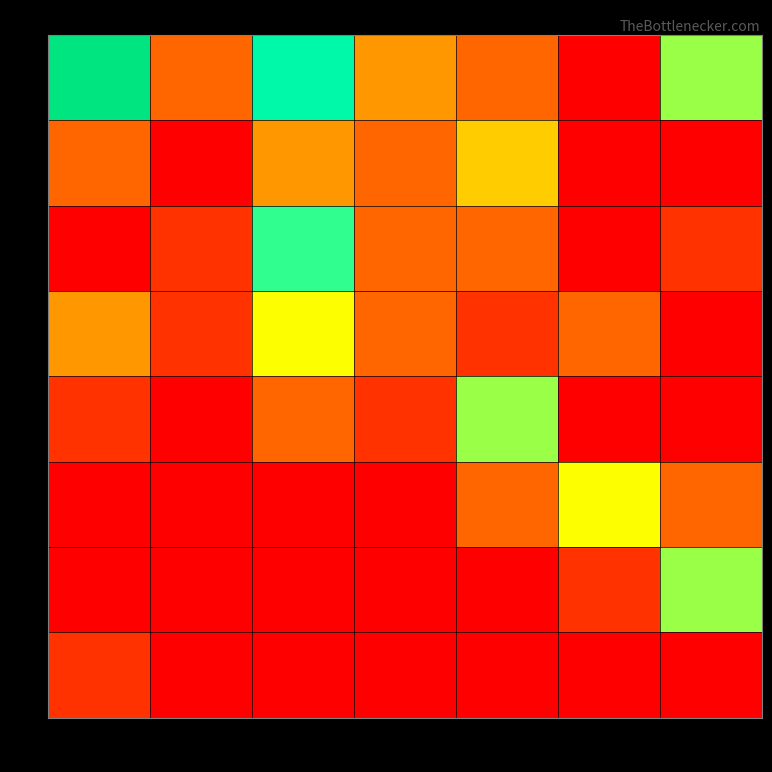

Reading right to left, what are all the values shown in this chart?

0: 6=6	5=0	4=2	3=3	2=8	1=2	0=10
1: 6=0	5=0	4=4	3=2	2=3	1=0	0=2
2: 6=1	5=0	4=2	3=2	2=7	1=1	0=0
3: 6=0	5=2	4=1	3=2	2=5	1=1	0=3
4: 6=0	5=0	4=6	3=1	2=2	1=0	0=1
5: 6=2	5=5	4=2	3=0	2=0	1=0	0=0
6: 6=6	5=1	4=0	3=0	2=0	1=0	0=0
7: 6=0	5=0	4=0	3=0	2=0	1=0	0=1